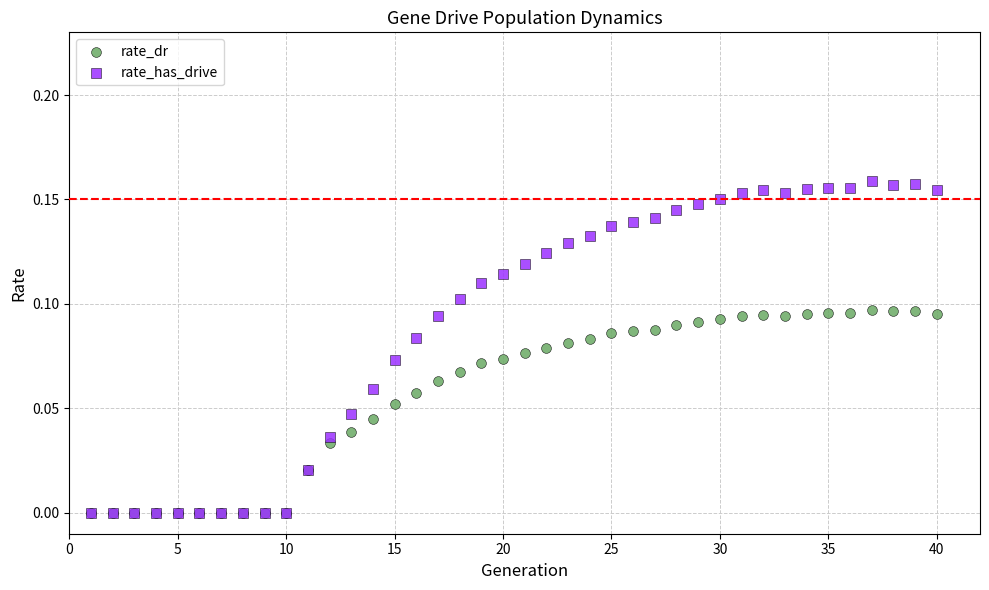

Which series contains the highest Y value?

rate_has_drive